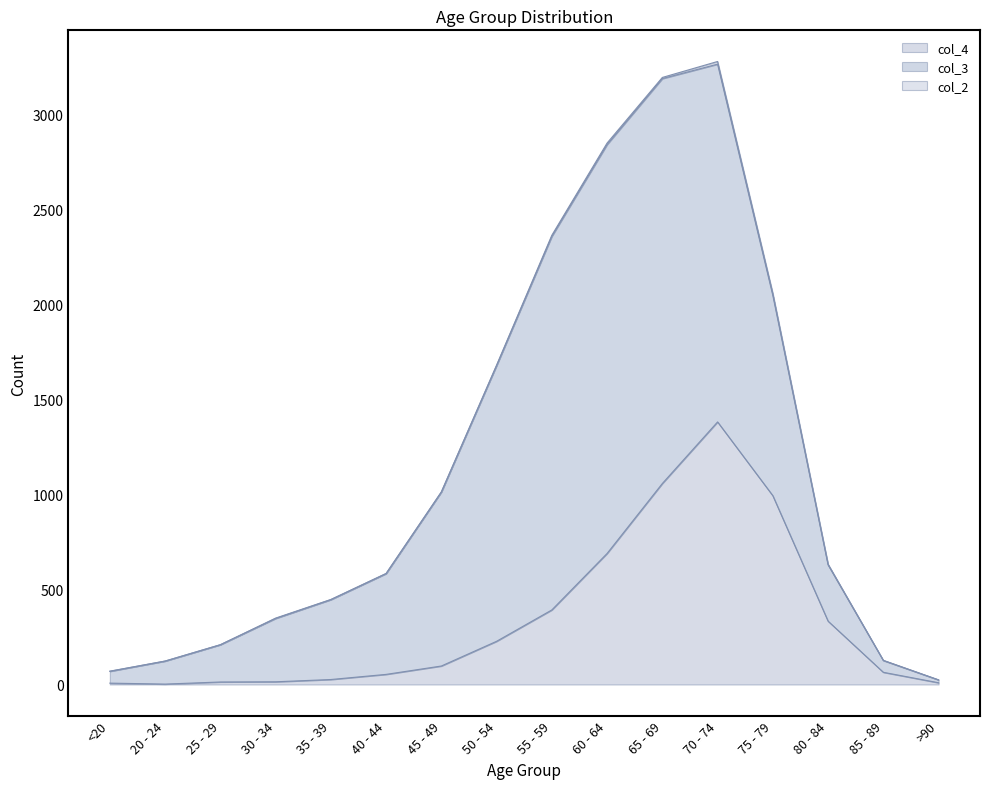

What is the difference between the maximum and minimum values in the col_2 series?

14